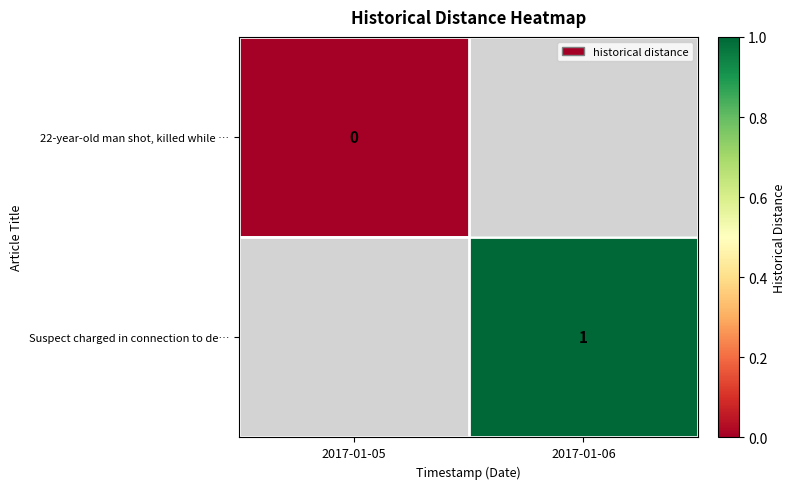

How many series are shown in this chart?

2